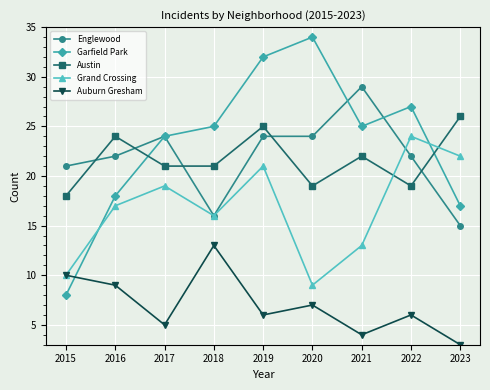

Which label corresponds to the smallest value in the chart?

2023